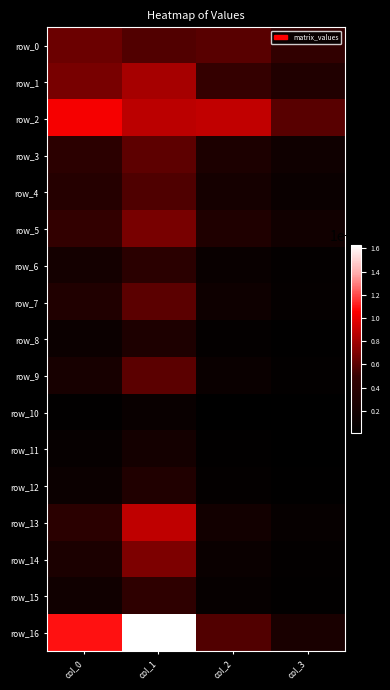

Which category has the lowest value in the row_12 series?

col_3